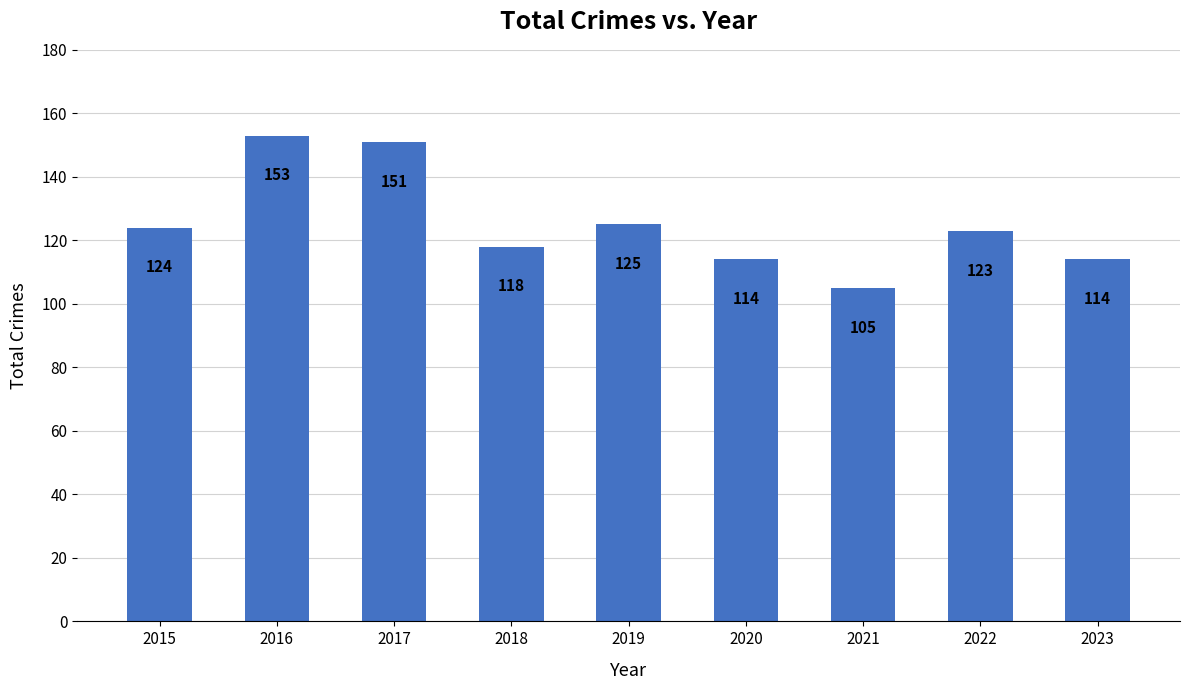

Are the bars horizontal?

No